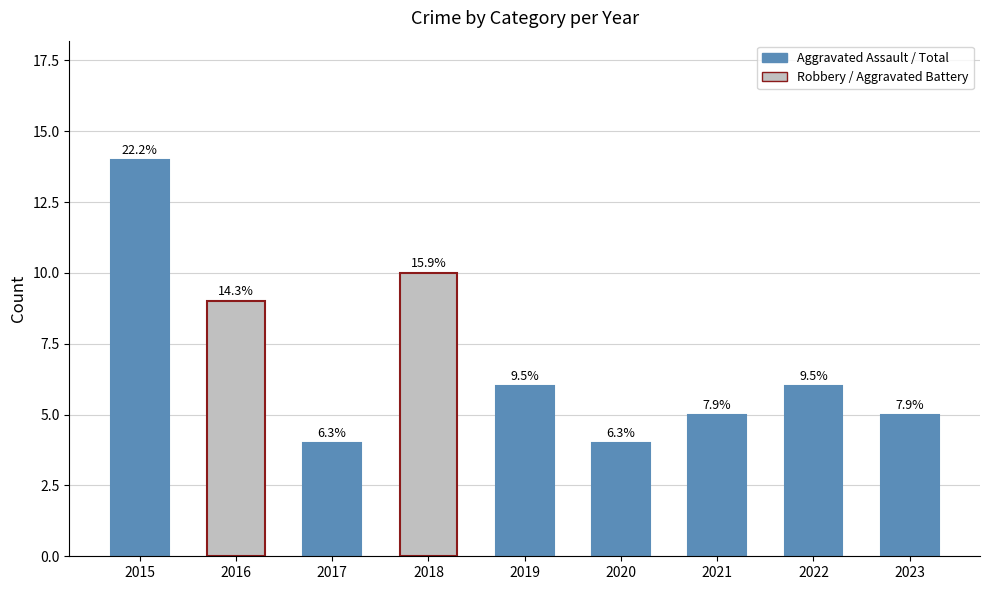

What is the sum of the values at 2022 and 2021?

11